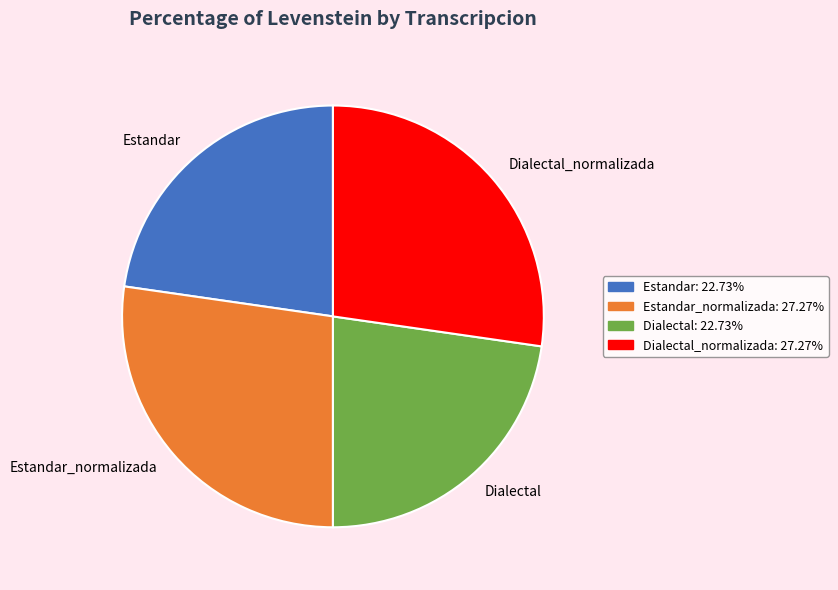

Is it true that Dialectal is 33% of the pie?

False